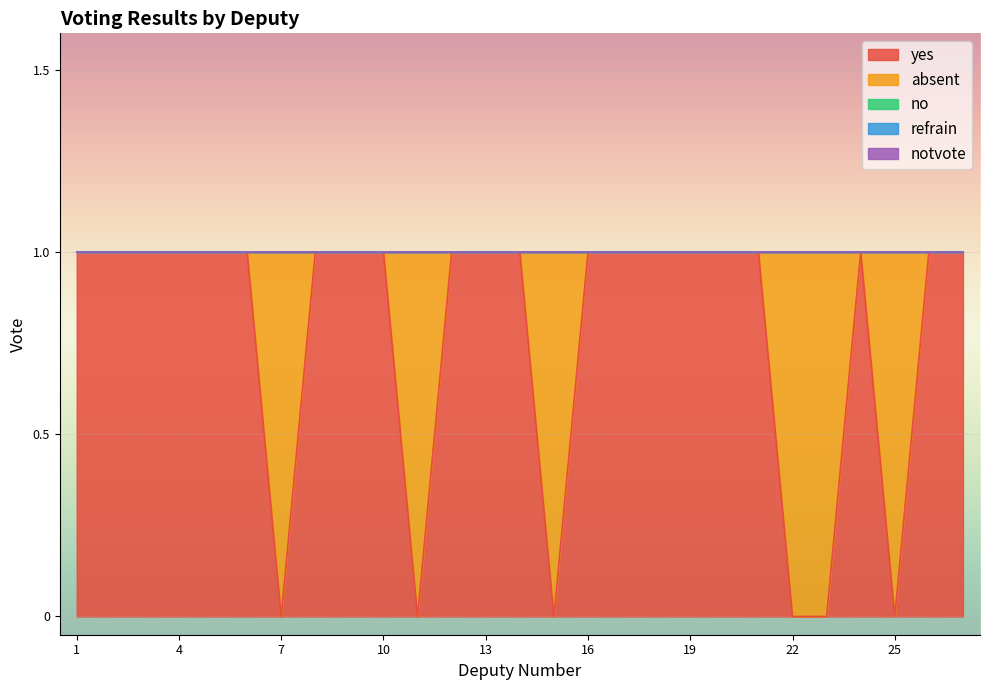

Reading left to right, what are all the values shown in this chart?

yes: 1	1	1	1	1	1	0	1	1	1	0	1	1	1	0	1	1	1	1	1	1	0	0	1	0	1	1
absent: 0	0	0	0	0	0	1	0	0	0	1	0	0	0	1	0	0	0	0	0	0	1	1	0	1	0	0
no: 0	0	0	0	0	0	0	0	0	0	0	0	0	0	0	0	0	0	0	0	0	0	0	0	0	0	0
refrain: 0	0	0	0	0	0	0	0	0	0	0	0	0	0	0	0	0	0	0	0	0	0	0	0	0	0	0
notvote: 0	0	0	0	0	0	0	0	0	0	0	0	0	0	0	0	0	0	0	0	0	0	0	0	0	0	0